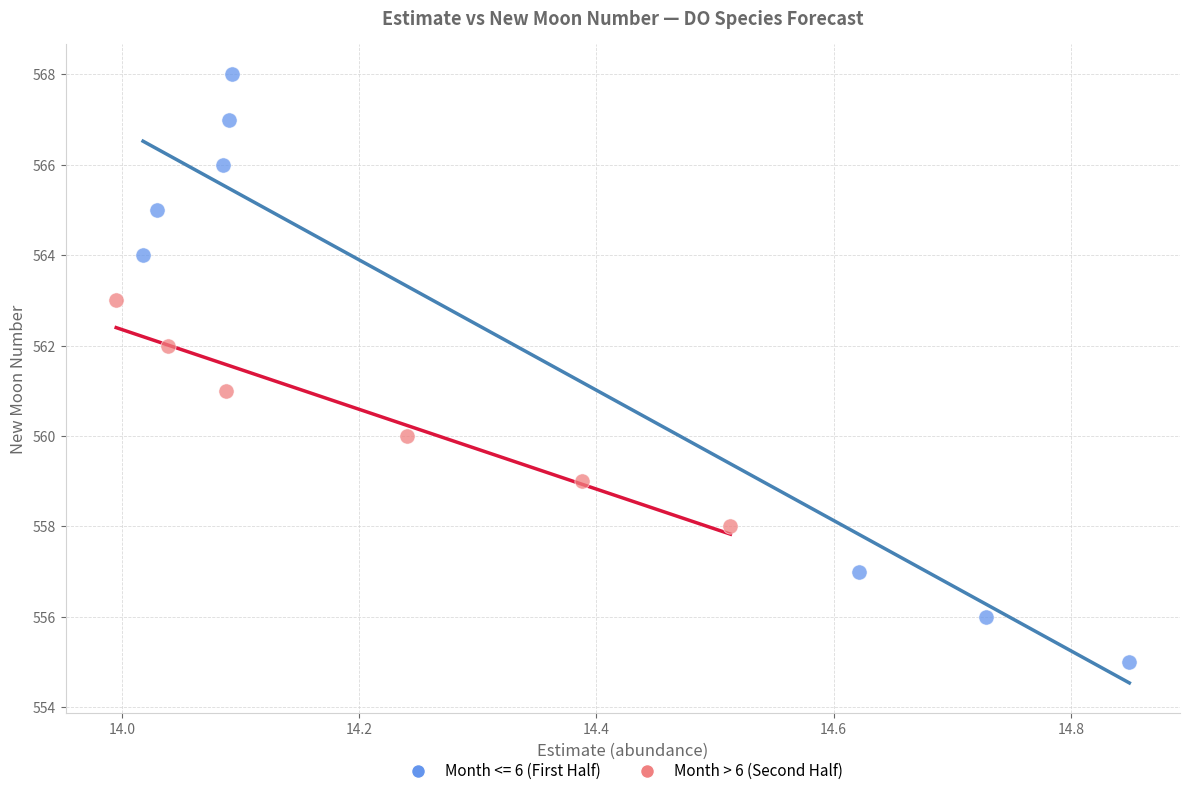

Which series has the widest spread of Y values?

Month <= 6 (First Half)